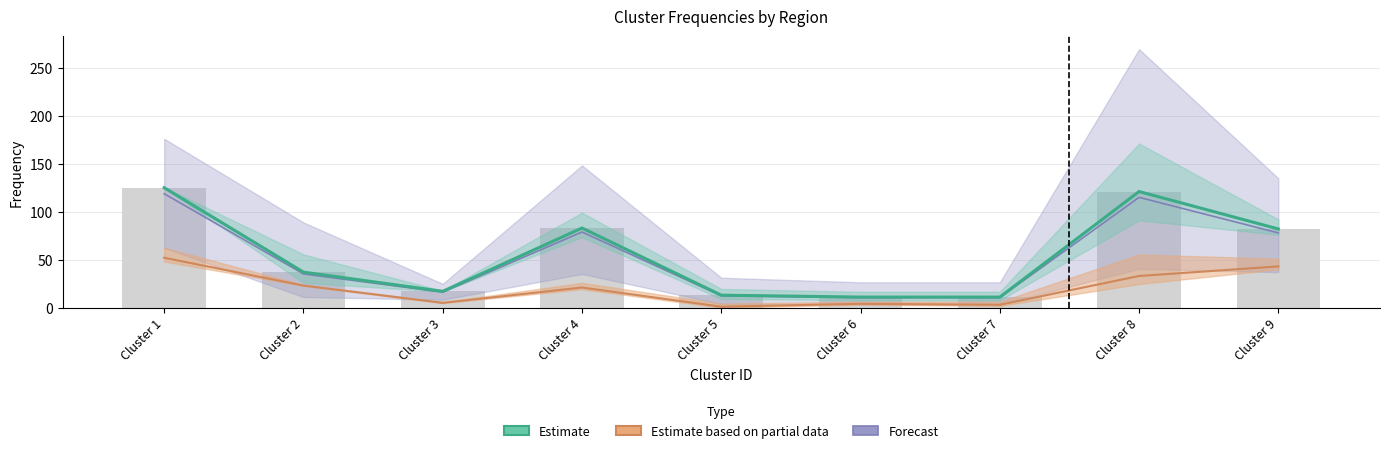

What is the sum of all values?

500